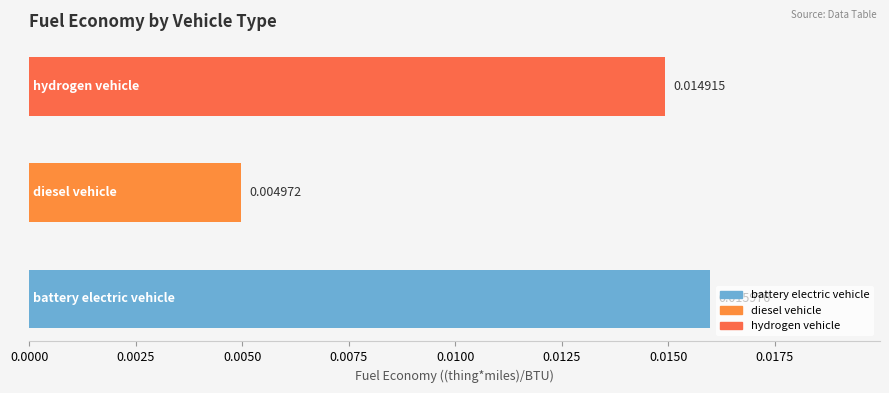

How many bars are there in total?

3